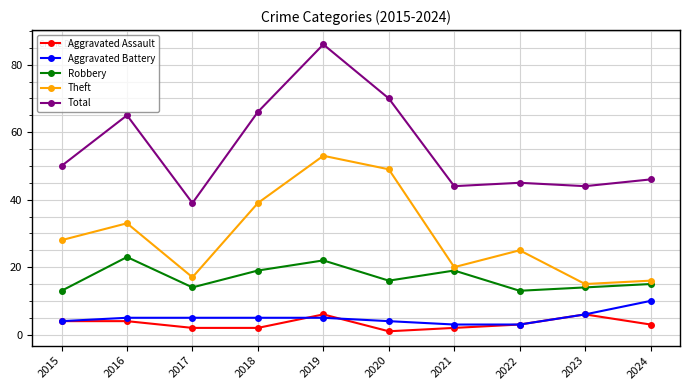

At which category is the sum across all series the highest?

2019